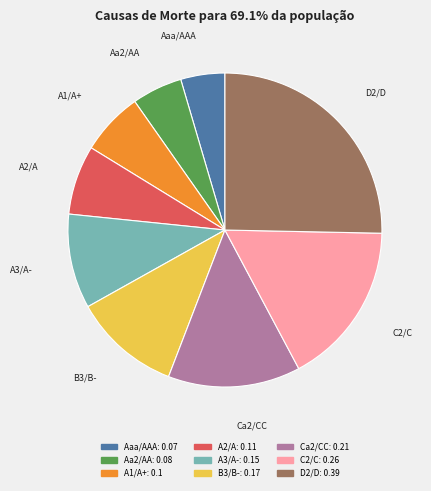

Do Ca2/CC and Aa2/AA together represent more than half of the pie?

No